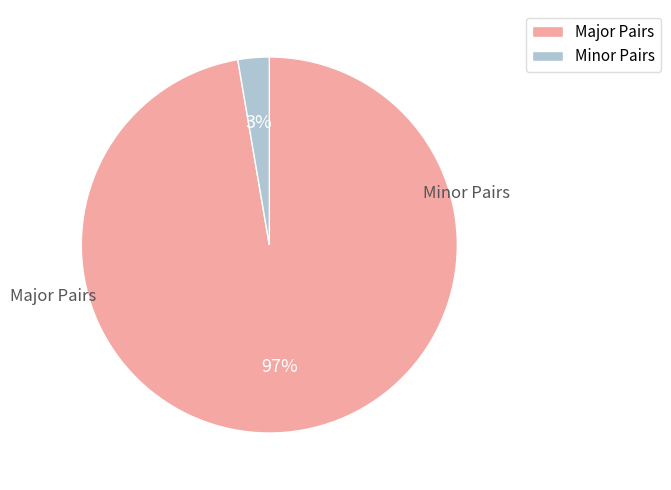

To the nearest percent, what is the average slice percentage?

50%